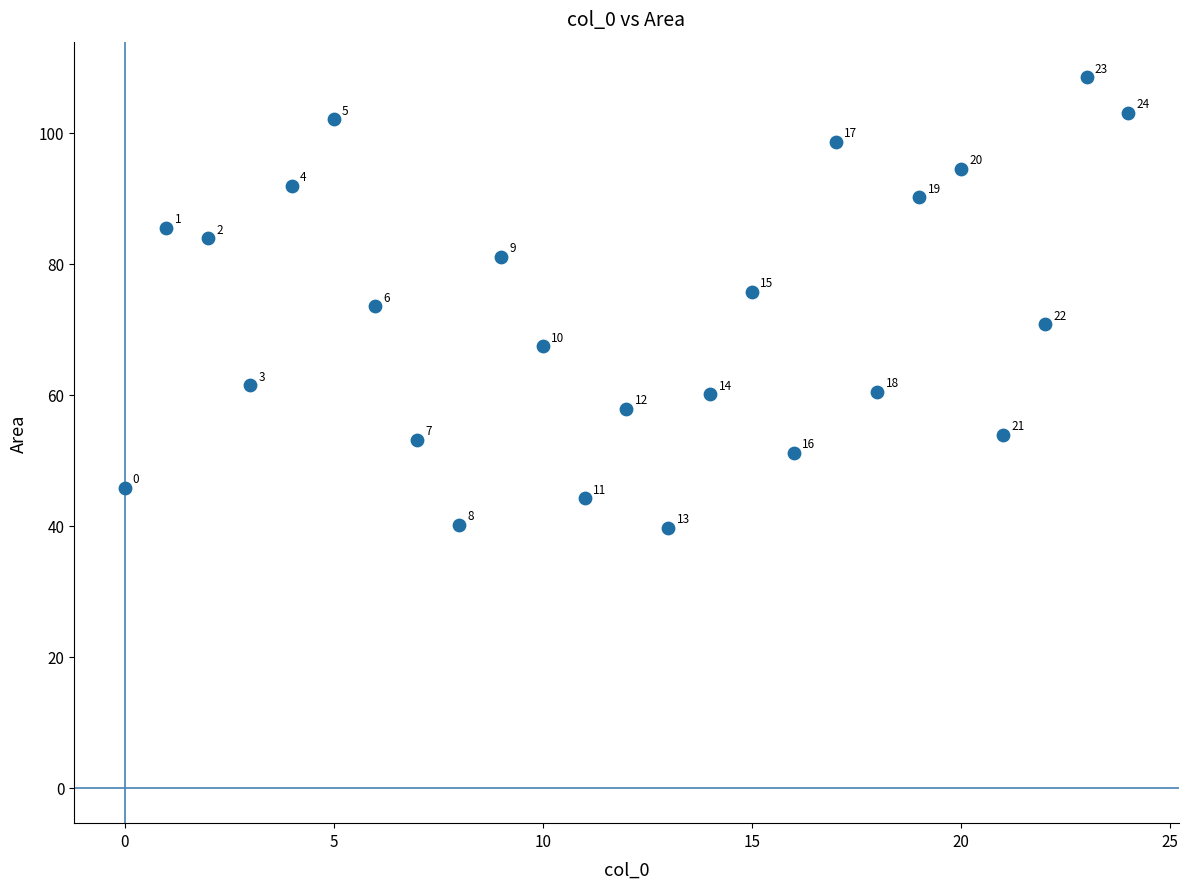

What Y value in the scatter plot is closest to 74?

73.5